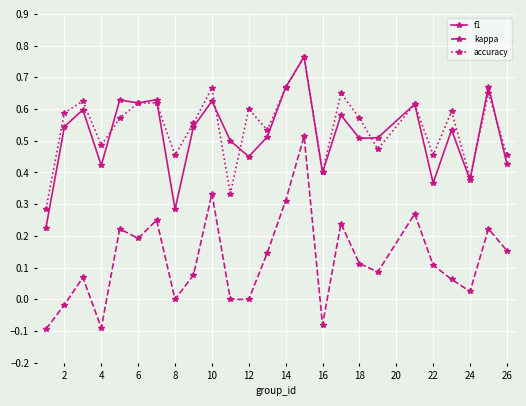

Which series has the largest range (max minus min)?

kappa